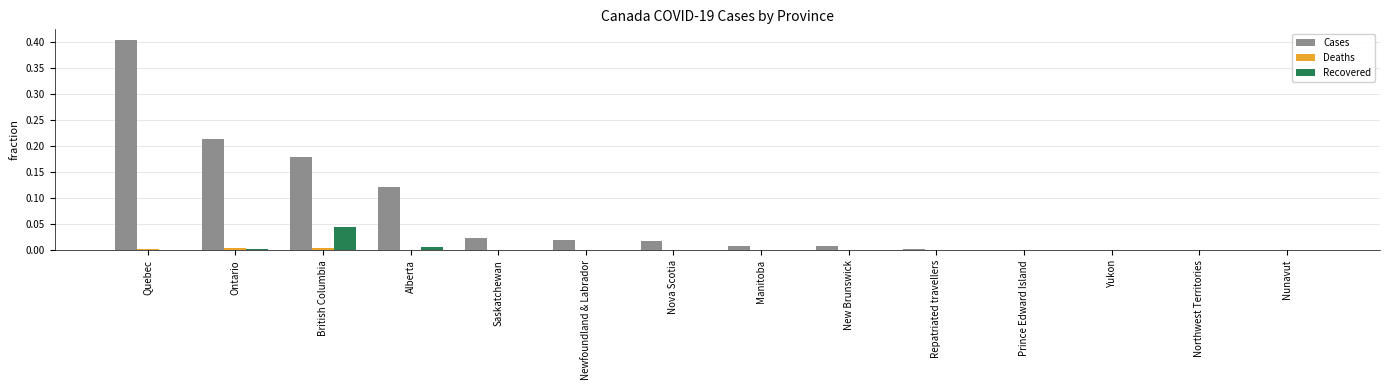

At which category is the sum across all series the highest?

Quebec